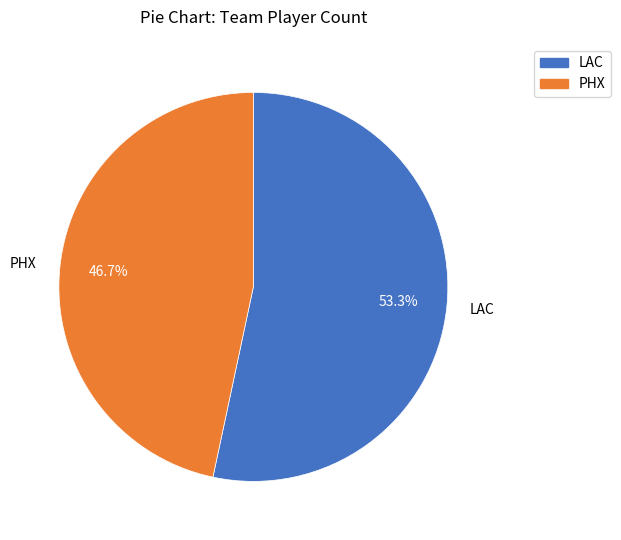

What portion of the pie excludes LAC?

46.7%